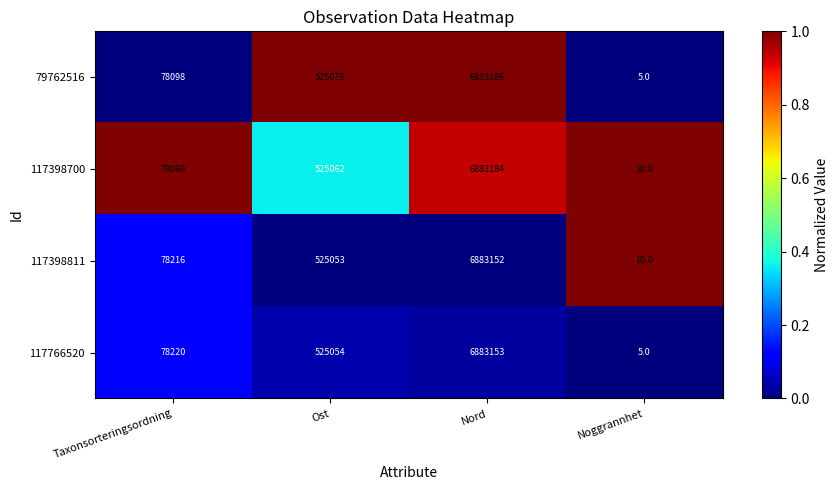

Which series has the largest range (max minus min)?

79762516